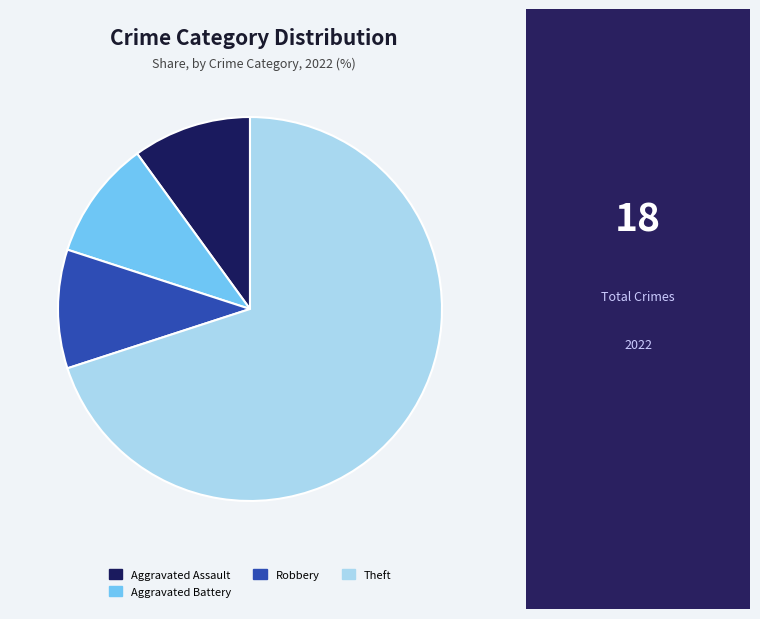

What is the largest slice in the pie chart?

Theft